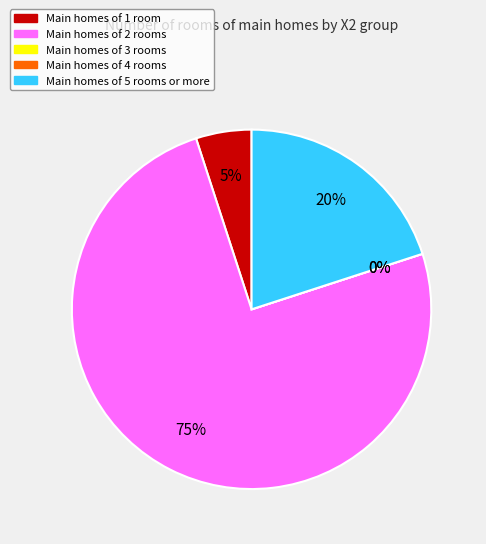

The X2=6 slice represents 20% of the pie. True or false?

True